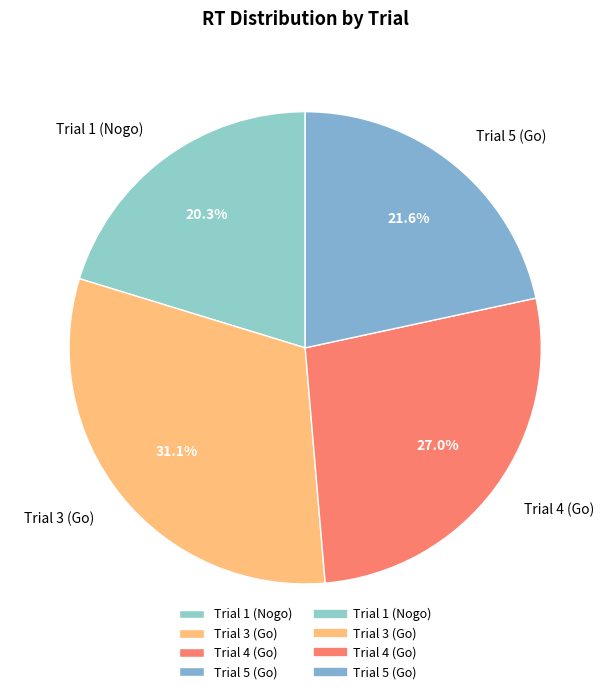

Which slice is the smallest?

Trial 1 (Nogo)